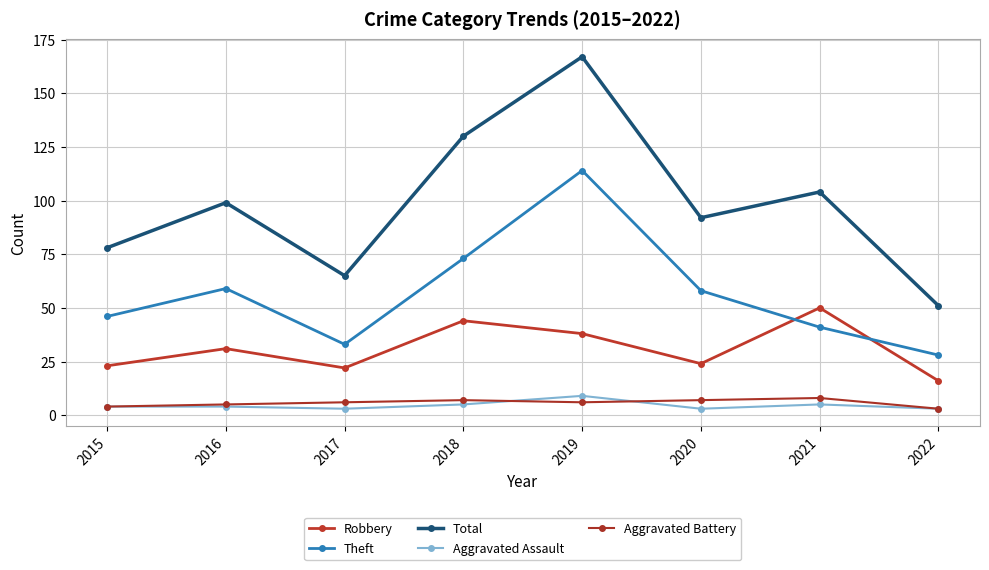

What is the maximum value for Robbery?

50